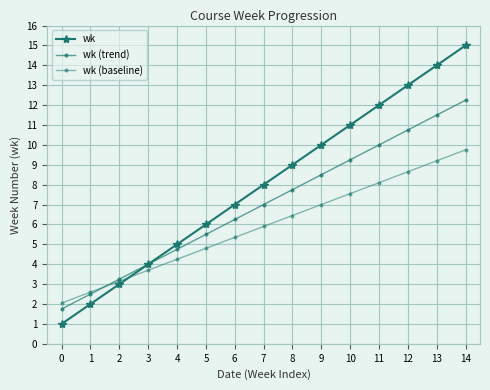

At 4, list the series in order from smallest to largest.

wk (baseline), wk (trend), wk